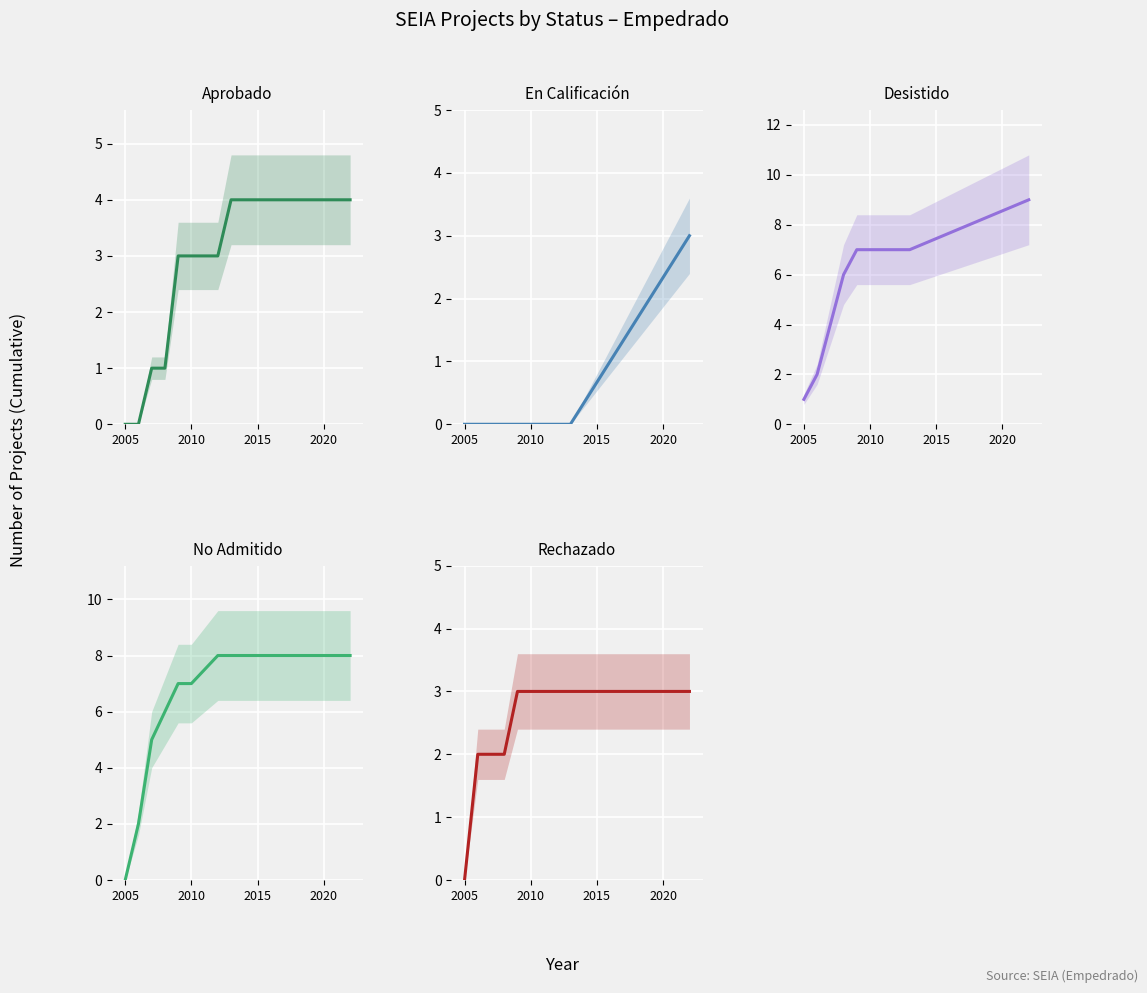

True or false: En Calificación and Aprobado cross at least once.

False